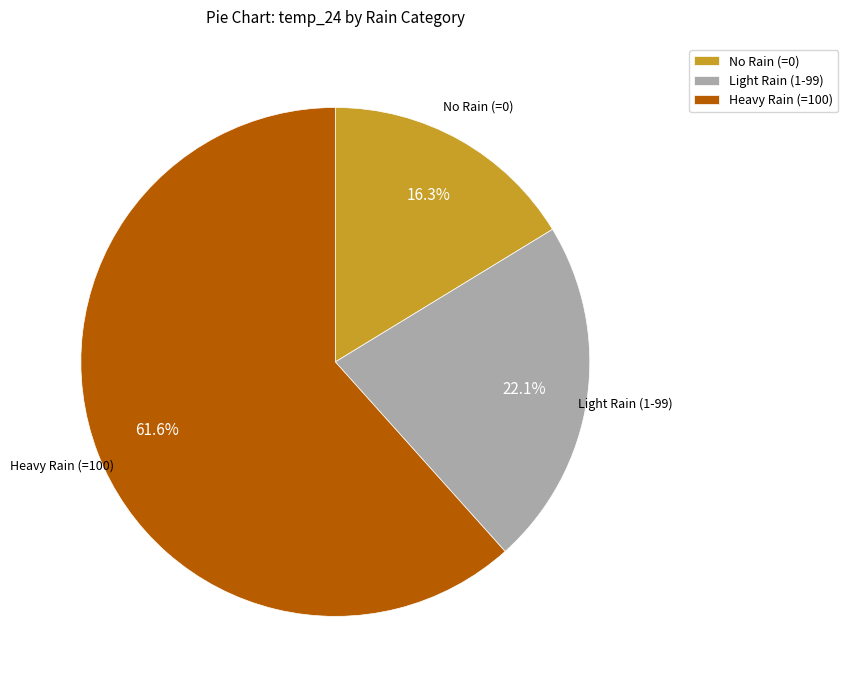

How many slices are in this pie chart?

3